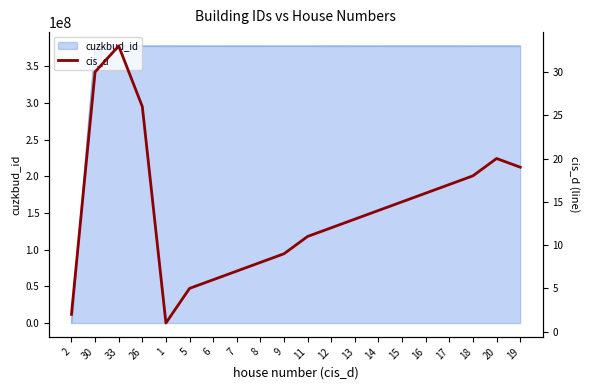

Reading right to left, transcribe all the data shown in this chart.

19	20	18	17	16	15	14	13	12	11	9	8	7	6	5	1	26	33	30	2